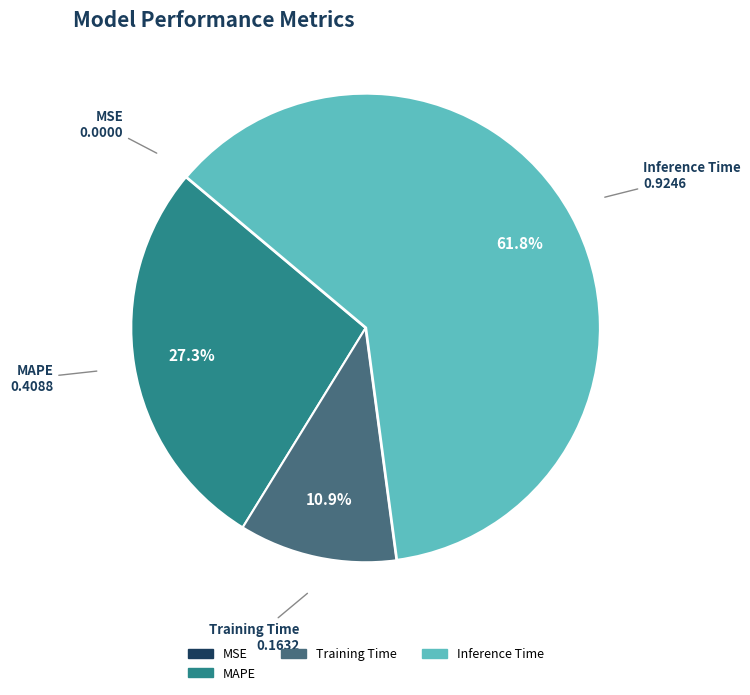

Is there a majority slice in this chart?

Yes